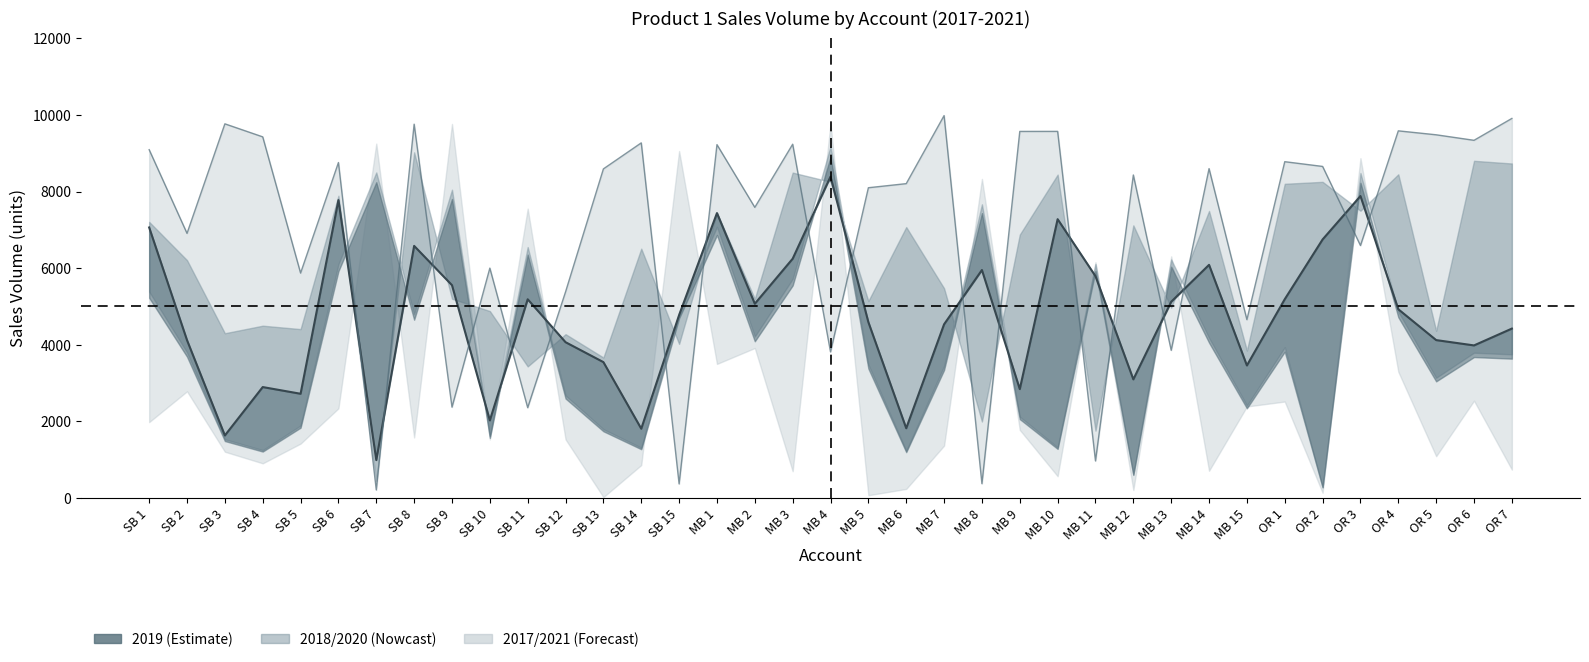

What is the total value across all series at SB 13?

17629